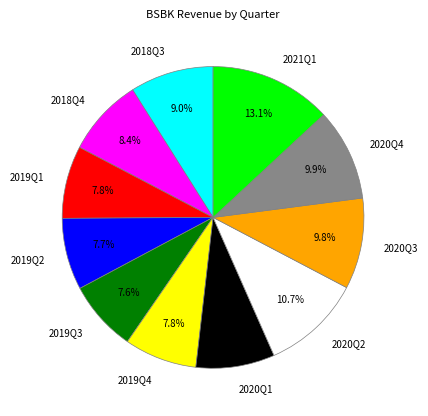

What percentage is the 2020Q3 slice, to the nearest percent?

10%